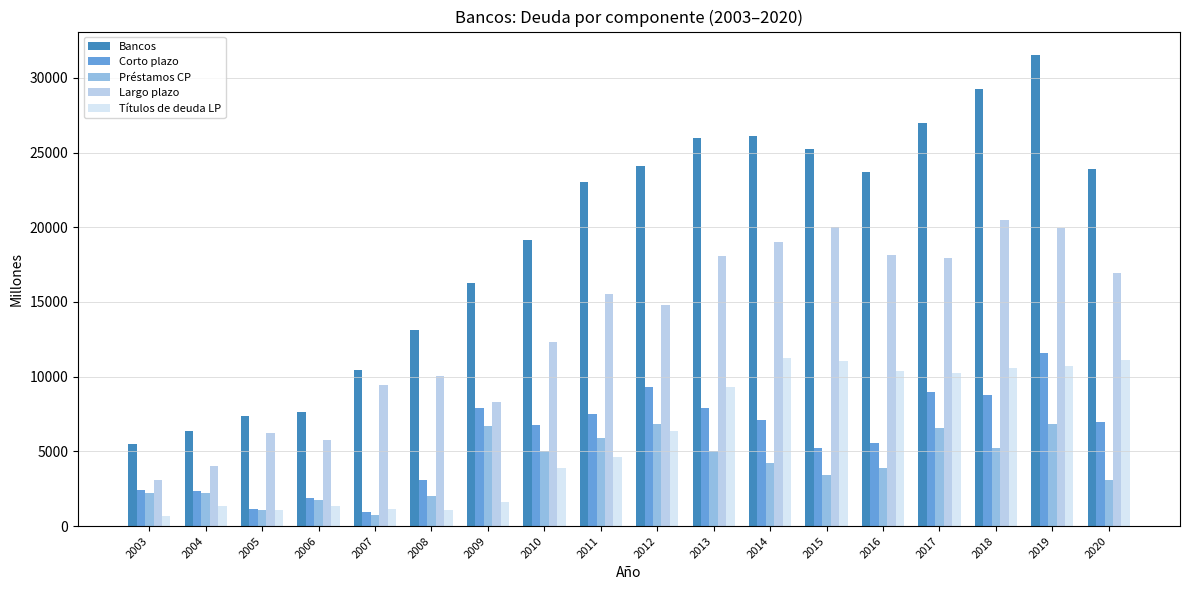

At how many categories does at least one series exceed 13399?

12